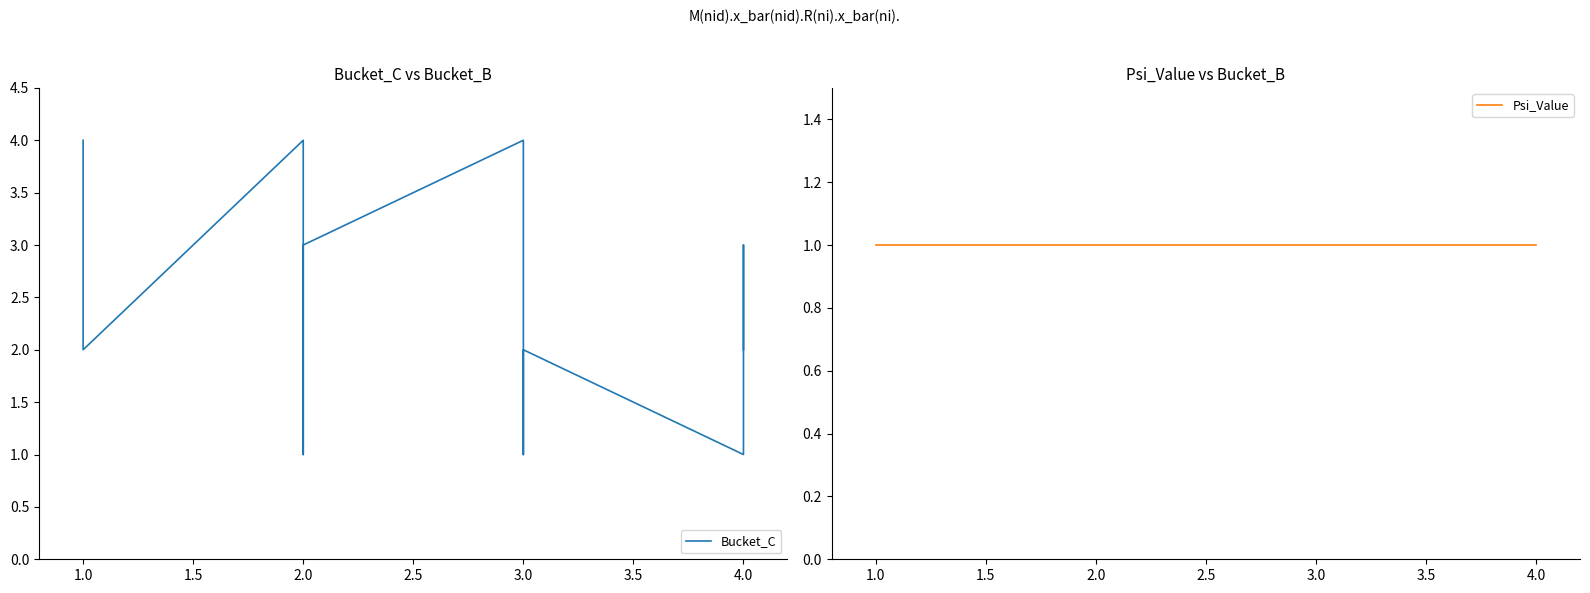

What is the highest value of the Bucket_C series?

4